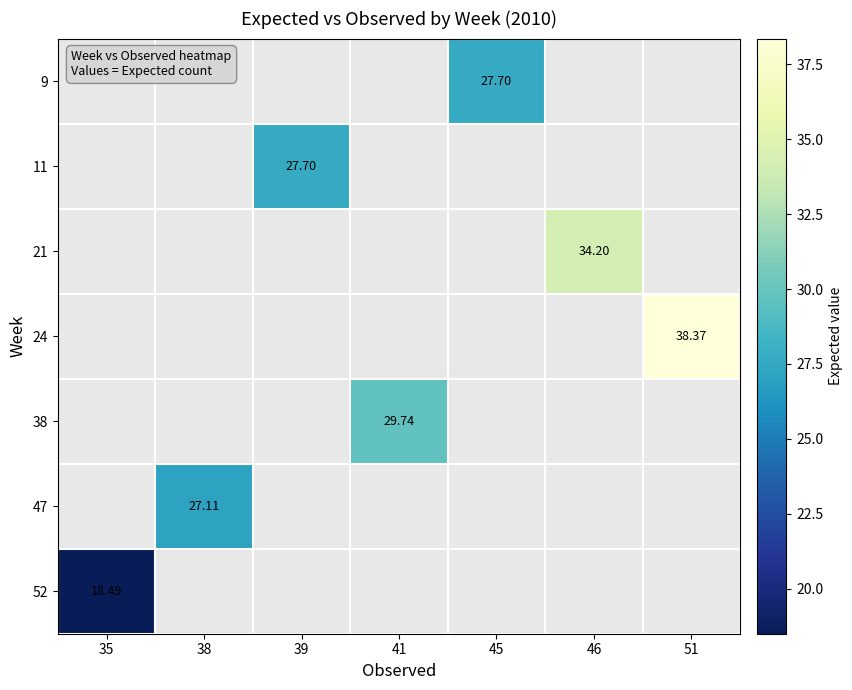

Rank the categories by 47 value from lowest to highest.

35, 38, 39, 41, 45, 46, 51